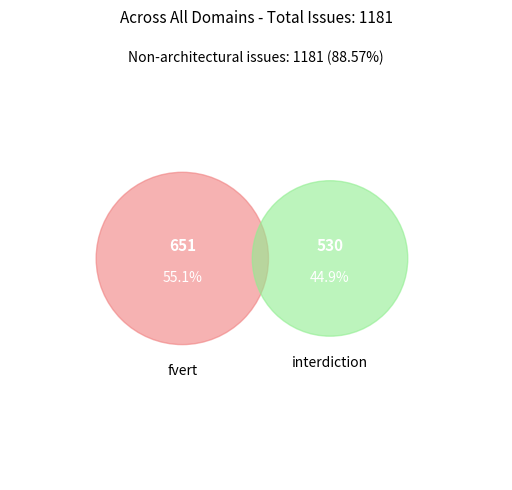

Count the number of slices in the pie.

2